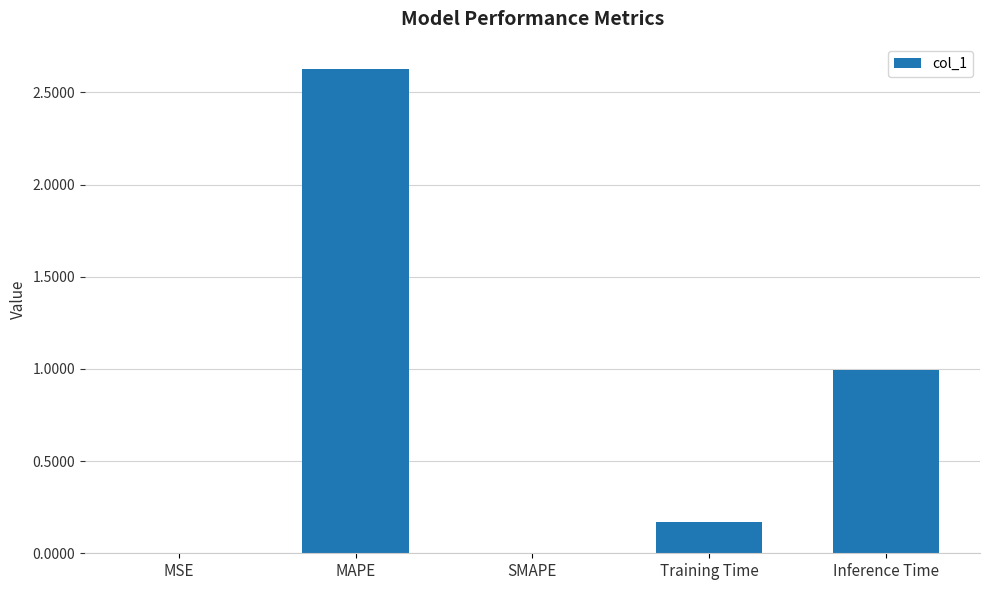

What is the sum of all values?

3.8